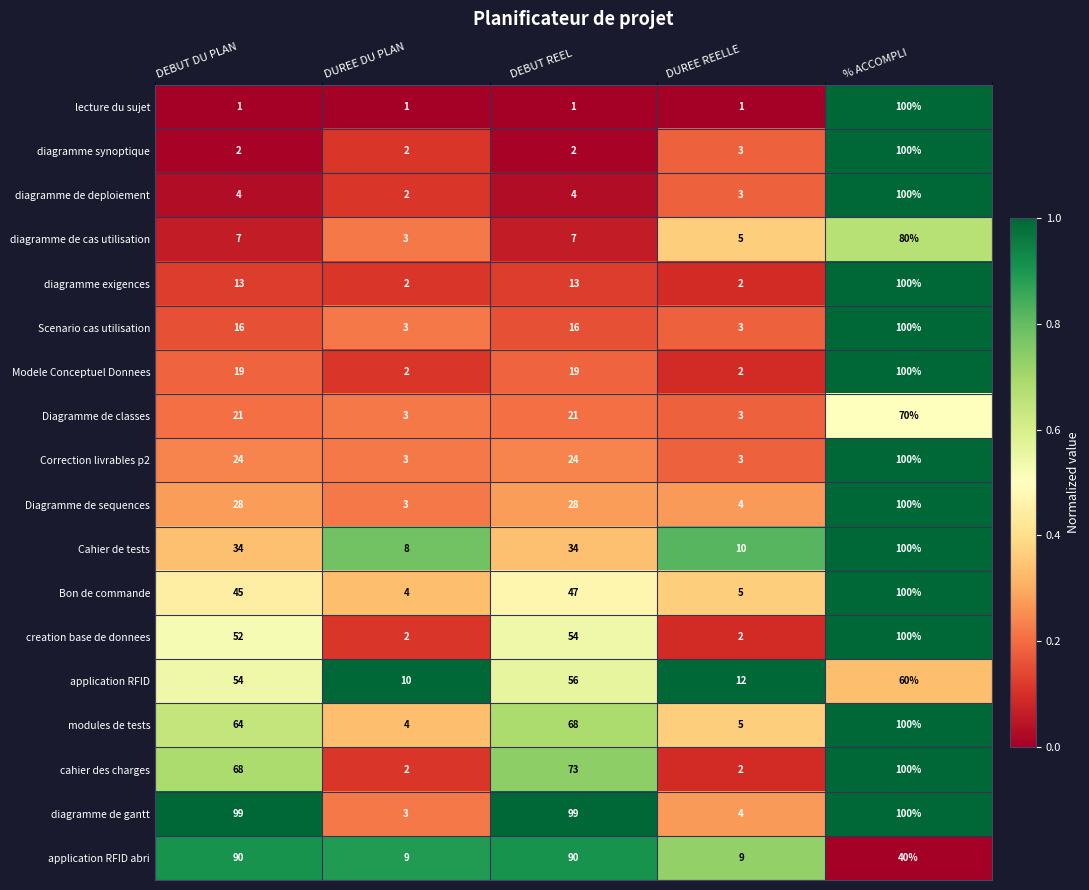

What is the total value across all series at DUREE REELLE?

78